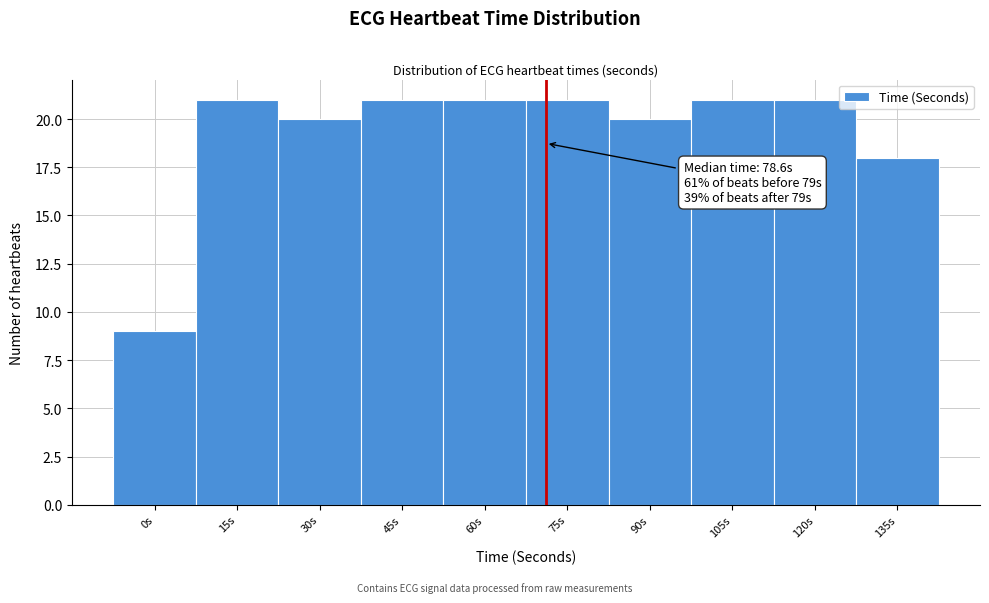

Reading left to right, list all the values displayed in this chart.

0s=9	15s=21	30s=20	45s=21	60s=21	75s=21	90s=20	105s=21	120s=21	135s=18